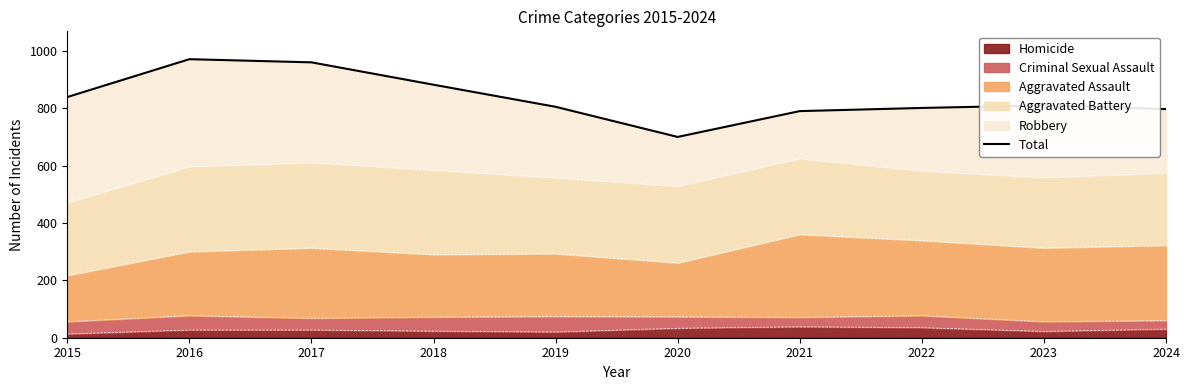

What value does the data have at 2016, to the nearest 50?

950